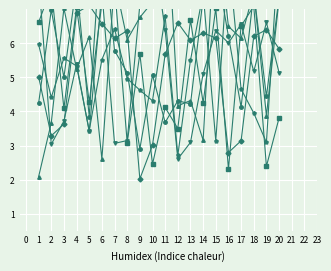

Reading right to left, transcribe all the data shown in this chart.

x1: 3.8	2.4	7.1	6.5	2.3	7.0	4.3	6.7	3.5	4.1	2.5	5.7	3.1	7.7	7.2	4.3	7.1	4.1	7.6	6.6
x2: 5.8	6.4	6.2	3.1	2.8	6.2	6.3	6.1	6.6	5.7	3.0	2.0	6.4	6.1	6.6	7.1	6.9	3.6	3.3	5.0
x3: 7.4	4.4	7.5	4.1	6.2	8.3	7.3	4.2	4.3	3.7	5.1	2.9	5.1	5.8	9.5	3.9	7.8	5.0	7.0	4.2
x4: 7.3	3.9	7.5	6.2	6.5	9.8	3.2	4.3	4.2	10.7	7.2	6.8	6.1	7.9	2.6	6.2	5.2	7.0	3.7	2.1
x5: 5.1	6.6	5.2	6.6	6.0	6.4	5.1	3.1	2.6	6.4	9.0	7.1	3.1	3.1	7.5	3.4	5.4	3.7	3.0	7.9
x6: 9.0	3.1	4.0	4.7	8.6	3.1	7.5	5.5	2.7	6.8	4.3	4.6	5.0	6.4	5.5	3.4	5.3	5.6	4.4	6.0